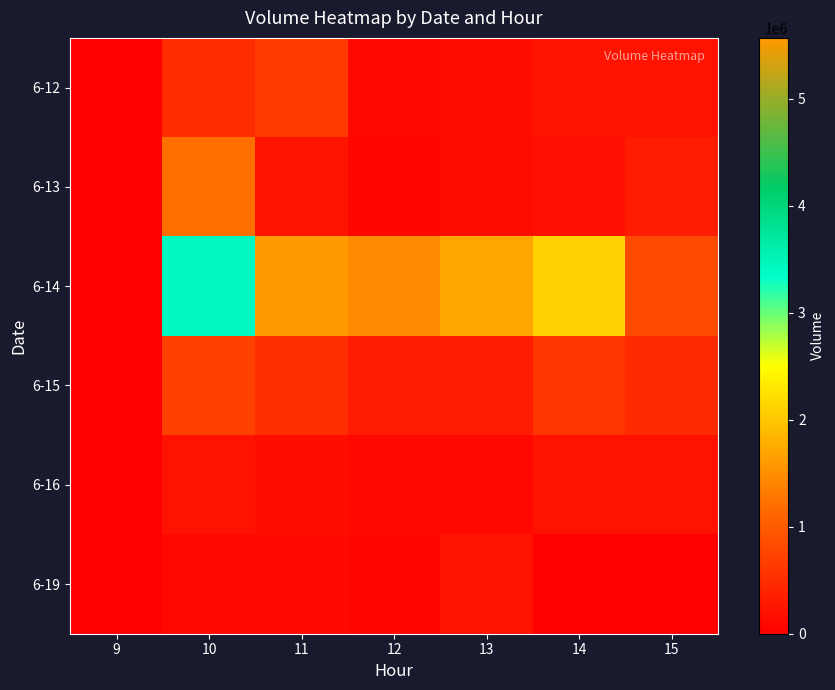

Reading right to left, transcribe all the data shown in this chart.

6-12: 15=196543	14=230639	13=173572	12=88837	11=637800	10=484813	9=0
6-13: 15=314369	14=191219	13=134573	12=68898	11=223400	10=1202512	9=0
6-14: 15=794397	14=2102385	13=1716971	12=1442630	11=5567964	10=3419061	9=0
6-15: 15=471902	14=588623	13=305270	12=324443	11=510287	10=737820	9=0
6-16: 15=213620	14=208350	13=95987	12=121094	11=158067	10=196956	9=0
6-19: 15=0	14=0	13=213534	12=68804	11=109306	10=108599	9=0